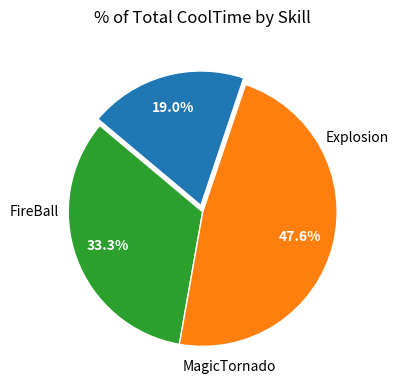

How many slices are in this pie chart?

3